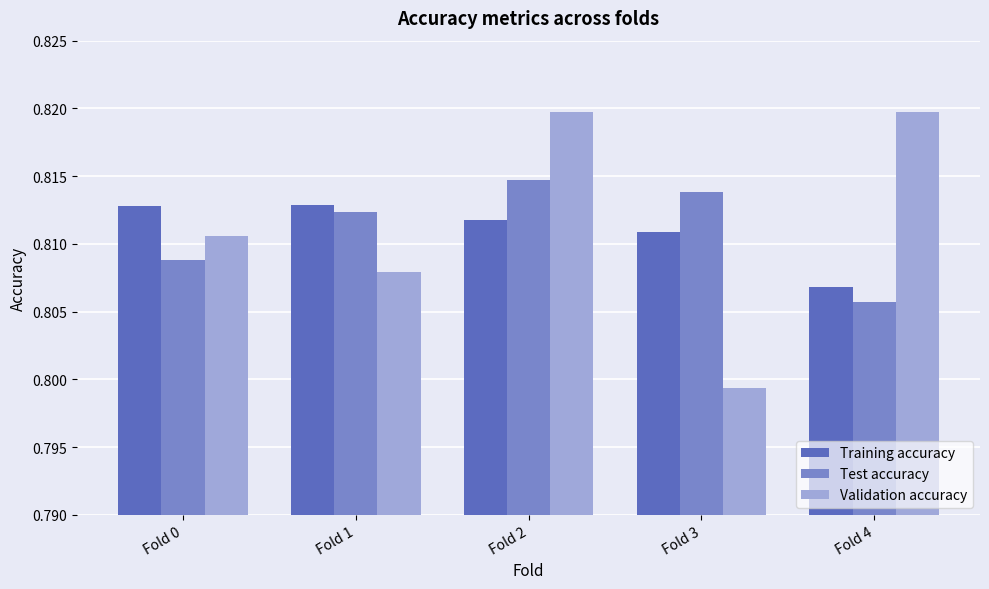

How many Test accuracy values are between 0 and 1?

5